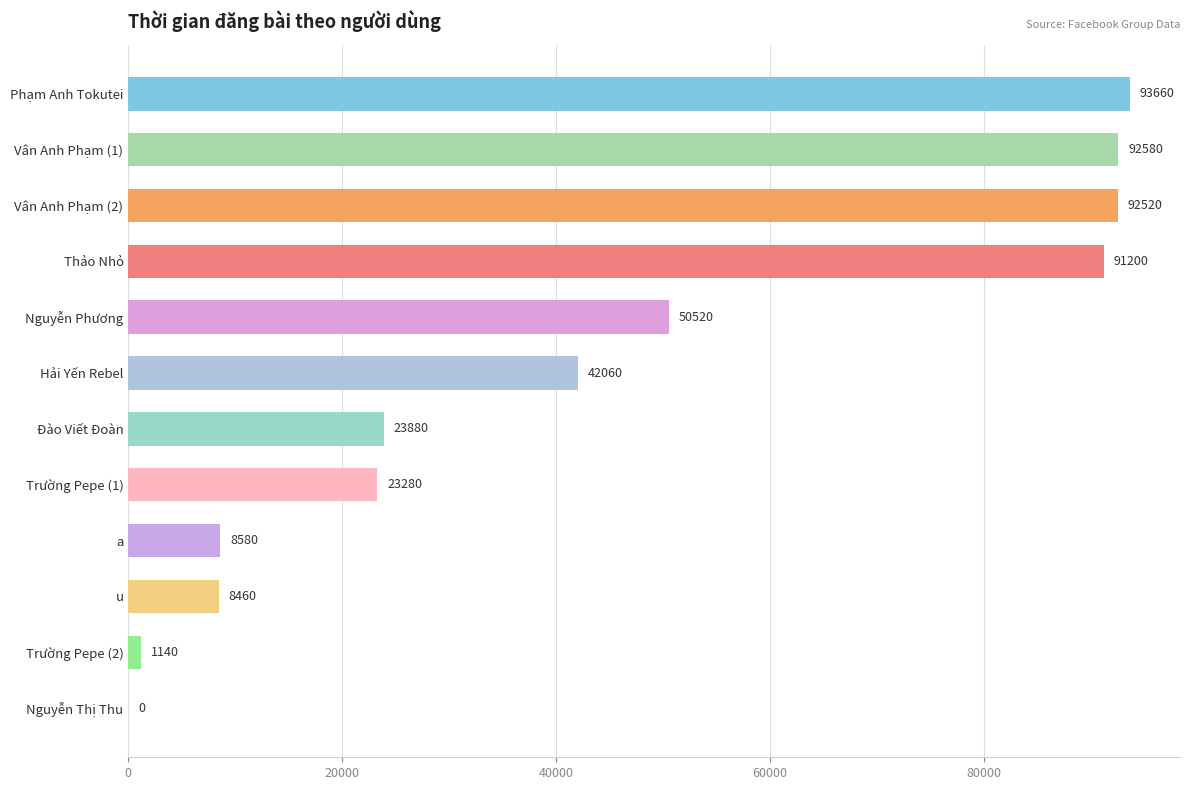

Reading top to bottom, what are all the values shown in this chart?

Phạm Anh Tokutei=93660	Vân Anh Phạm (1)=92580	Vân Anh Phạm (2)=92520	Thảo Nhỏ=91200	Nguyễn Phương=50520	Hải Yến Rebel=42060	Đào Viết Đoàn=23880	Trường Pepe (1)=23280	a=8580	u=8460	Trường Pepe (2)=1140	Nguyễn Thị Thu=0